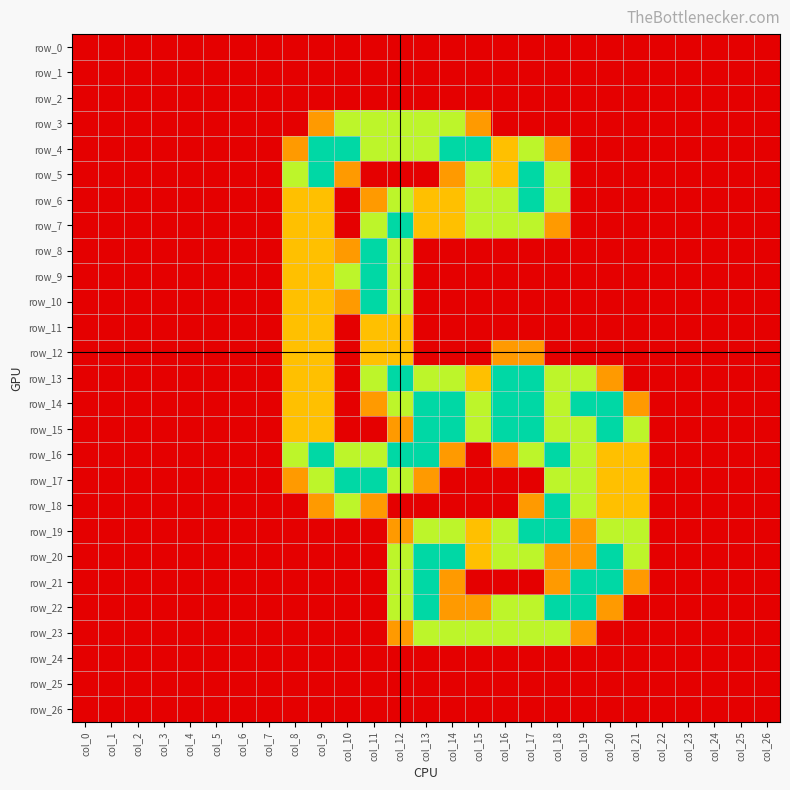

At which category is the sum across all series the highest?

col_12